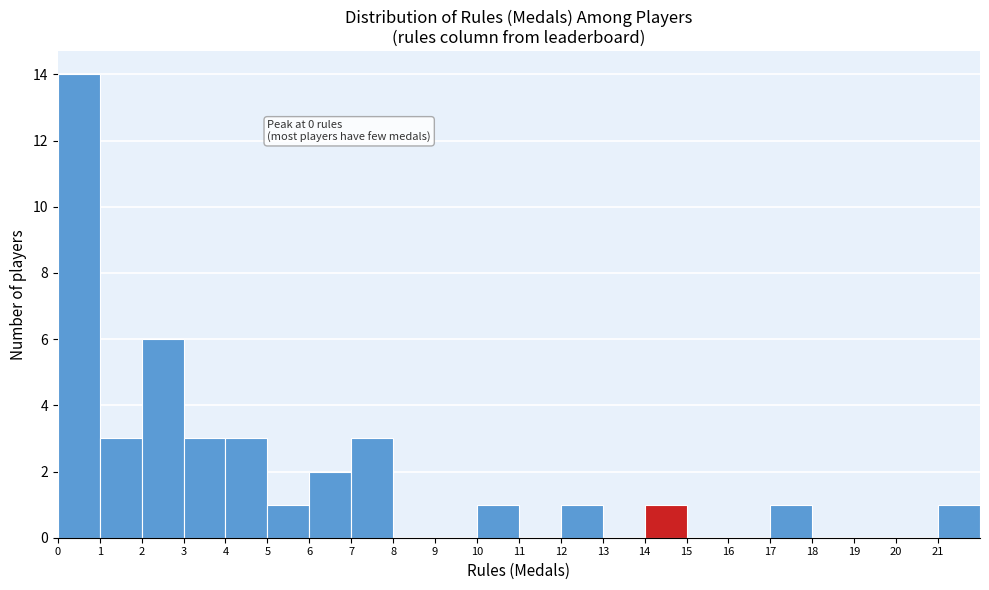

Over which range of the x-axis is the bar tallest?

0 to 1